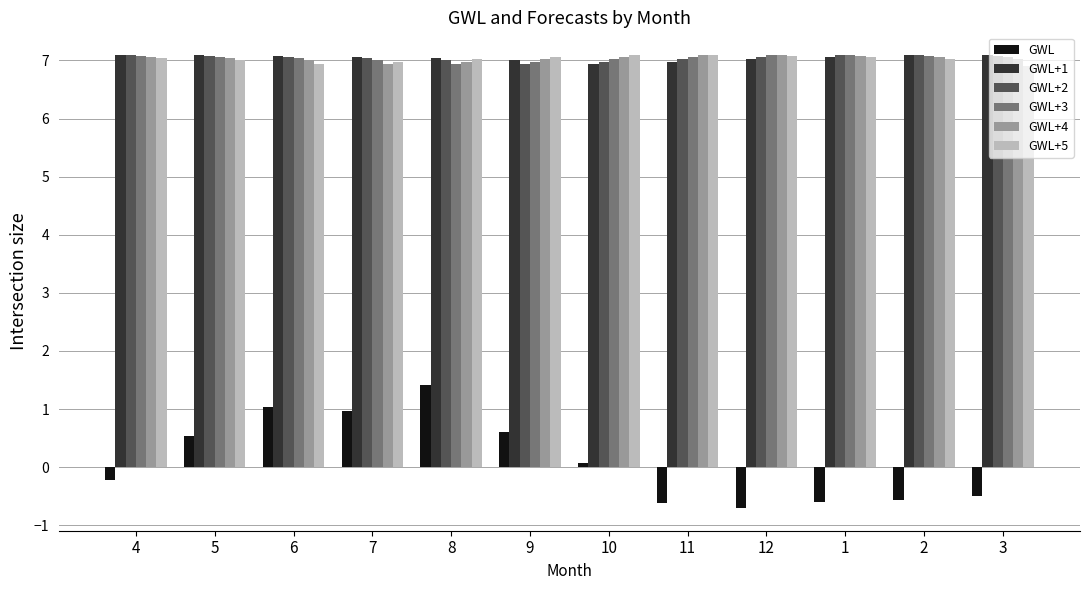

What is the smallest value displayed?

-0.7